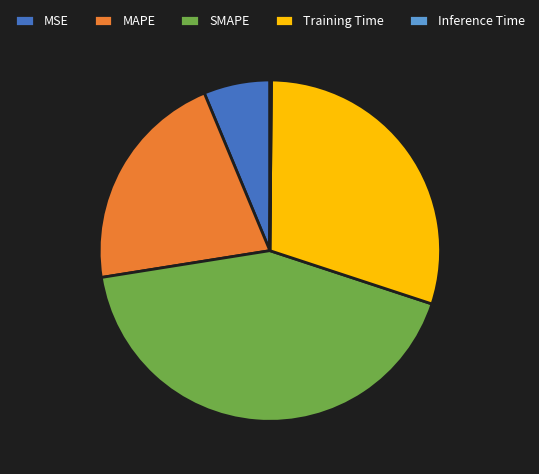

Does any single category account for the majority?

No